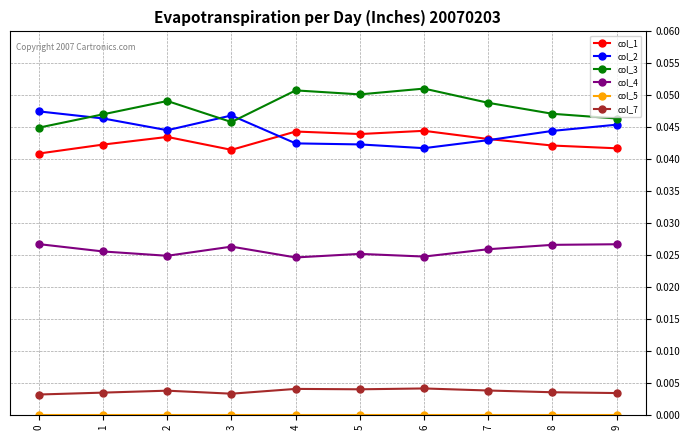

The col_1 series shows 0.1 at 9. True or false?

False